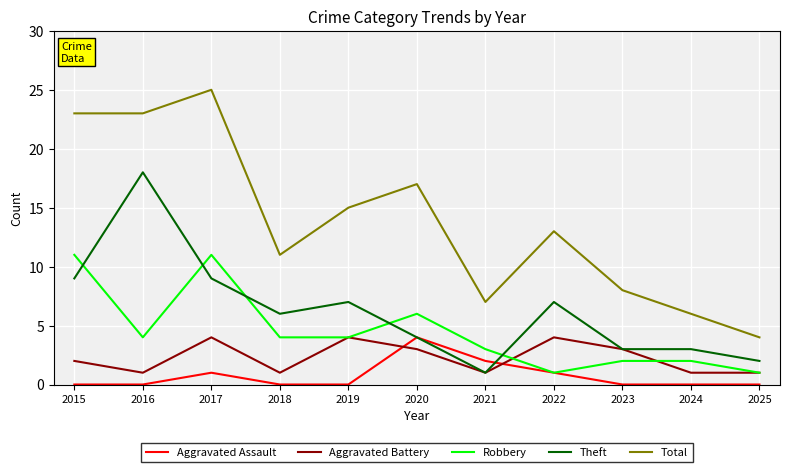

What is the sum of the Theft values at 2023 and 2015?

12